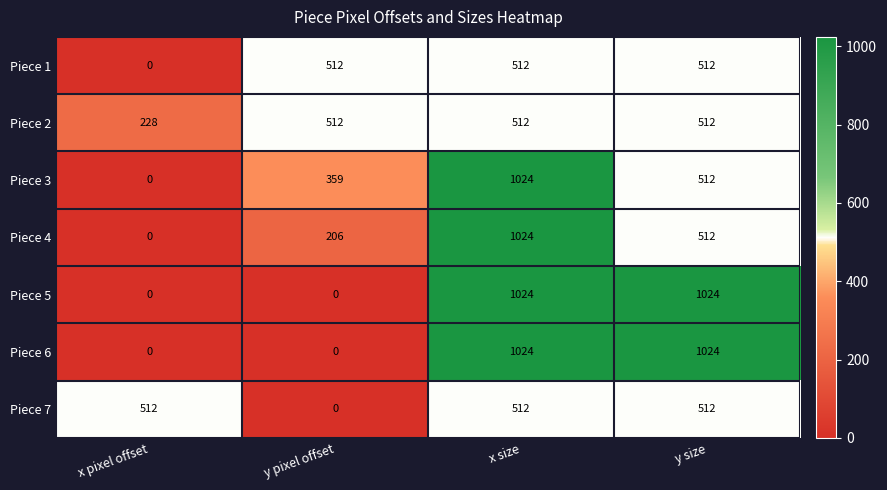

Reading right to left, extract all data points from this chart.

Piece 1: y size=512	x size=512	y pixel offset=512	x pixel offset=0
Piece 2: y size=512	x size=512	y pixel offset=512	x pixel offset=228
Piece 3: y size=512	x size=1024	y pixel offset=359	x pixel offset=0
Piece 4: y size=512	x size=1024	y pixel offset=206	x pixel offset=0
Piece 5: y size=1024	x size=1024	y pixel offset=0	x pixel offset=0
Piece 6: y size=1024	x size=1024	y pixel offset=0	x pixel offset=0
Piece 7: y size=512	x size=512	y pixel offset=0	x pixel offset=512